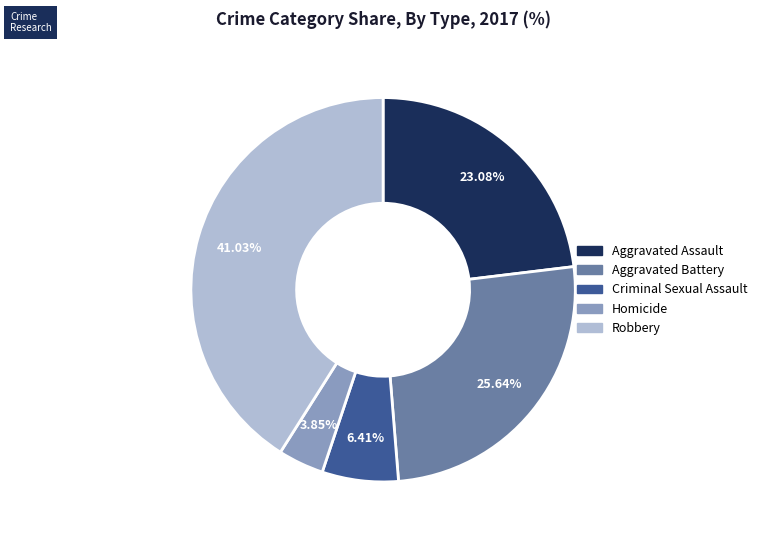

Is it true that Aggravated Battery is 26% of the pie?

True